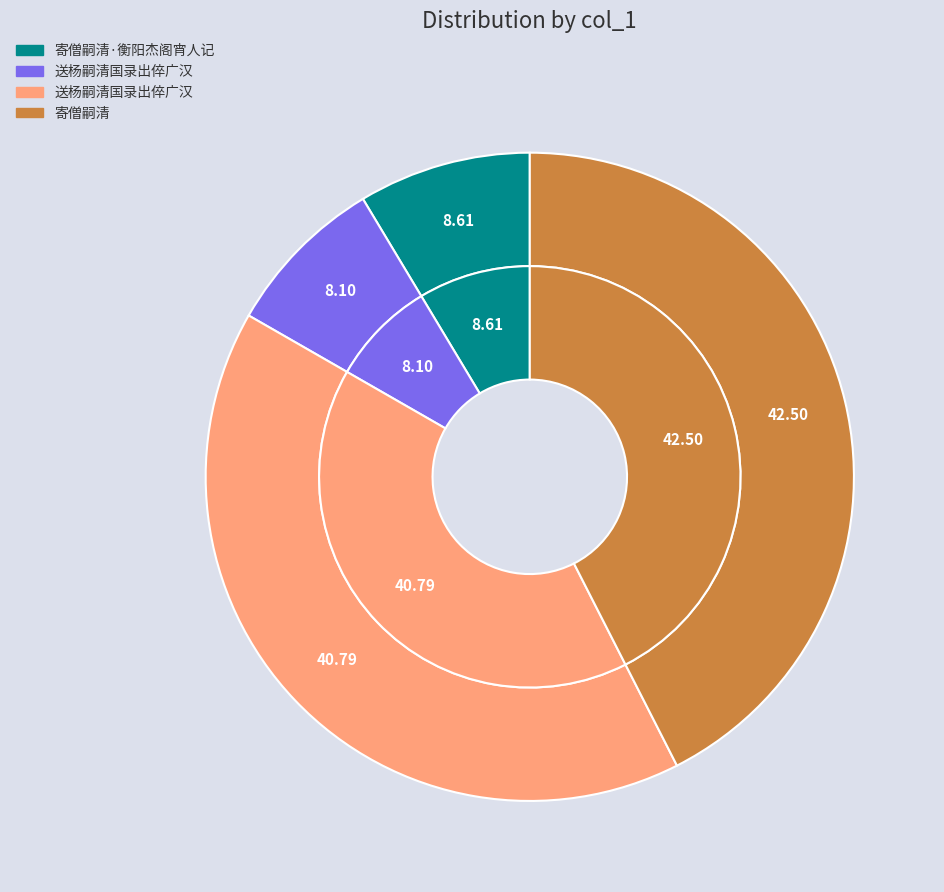

How many segments does this pie chart have?

4